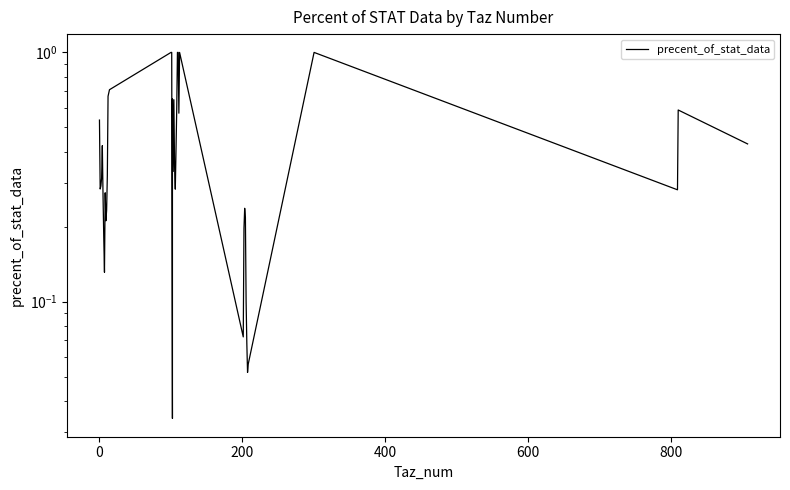

How many points are higher than both their immediate neighbors (excluding endpoints)?

8